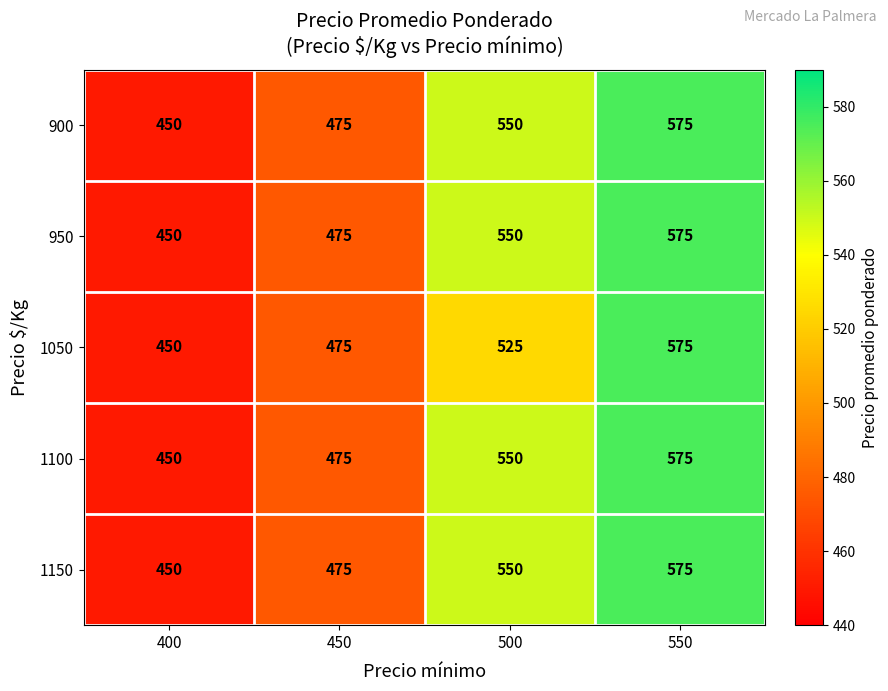

Between 500 and 550, which series saw the biggest shift?

1050